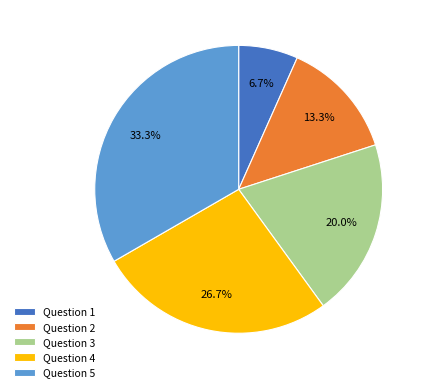

What percentage is the Question 4 slice, to the nearest percent?

27%